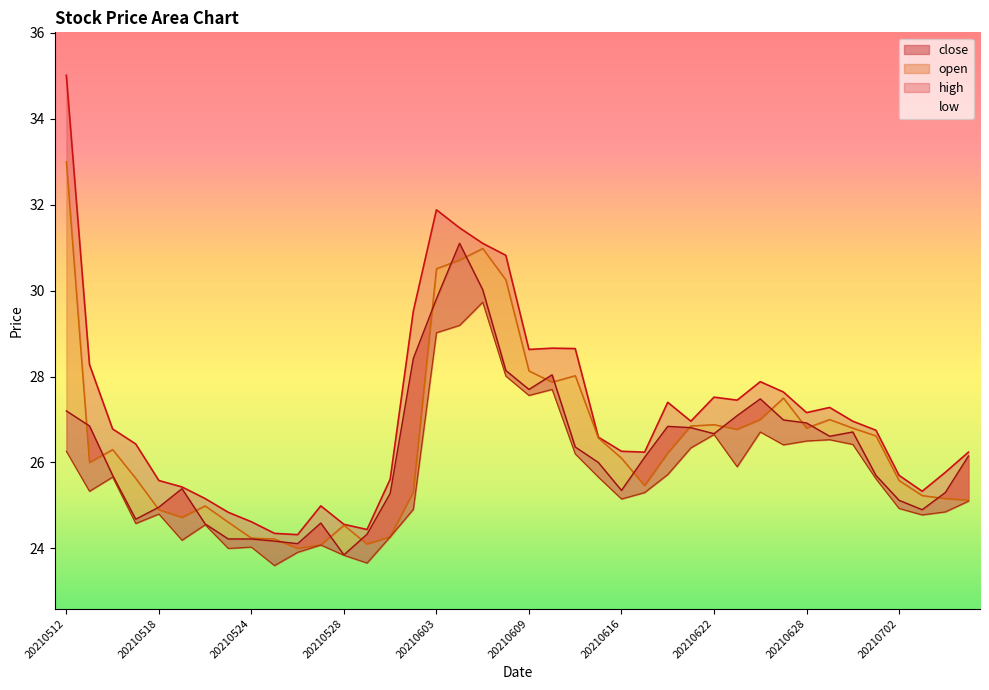

Reading right to left, what are all the values shown in this chart?

high: 20210707=26.2	20210706=25.8	20210705=25.3	20210702=25.7	20210701=26.8	20210630=27.0	20210629=27.3	20210628=27.2	20210625=27.6	20210624=27.9	20210623=27.4	20210622=27.5	20210621=27.0	20210618=27.4	20210617=26.2	20210616=26.3	20210615=26.6	20210611=28.6	20210610=28.7	20210609=28.6	20210608=30.8	20210607=31.1	20210604=31.5	20210603=31.9	20210602=29.5	20210601=25.6	20210531=24.4	20210528=24.6	20210527=25.0	20210526=24.3	20210525=24.4	20210524=24.6	20210521=24.8	20210520=25.2	20210519=25.4	20210518=25.6	20210517=26.4	20210514=26.8	20210513=28.3	20210512=35.0
open: 20210707=25.1	20210706=25.2	20210705=25.2	20210702=25.6	20210701=26.6	20210630=26.8	20210629=27.0	20210628=26.8	20210625=27.5	20210624=27.0	20210623=26.8	20210622=26.9	20210621=26.9	20210618=26.2	20210617=25.5	20210616=26.1	20210615=26.6	20210611=28.0	20210610=27.9	20210609=28.1	20210608=30.2	20210607=31.0	20210604=30.7	20210603=30.5	20210602=25.3	20210601=24.3	20210531=24.1	20210528=24.5	20210527=24.1	20210526=24.0	20210525=24.2	20210524=24.2	20210521=24.6	20210520=25.0	20210519=24.7	20210518=24.9	20210517=25.6	20210514=26.3	20210513=26.0	20210512=33.0
close: 20210707=26.1	20210706=25.3	20210705=24.9	20210702=25.1	20210701=25.7	20210630=26.7	20210629=26.6	20210628=26.9	20210625=27.0	20210624=27.5	20210623=27.1	20210622=26.7	20210621=26.8	20210618=26.8	20210617=26.1	20210616=25.4	20210615=26.0	20210611=26.4	20210610=28.0	20210609=27.7	20210608=28.1	20210607=30.0	20210604=31.1	20210603=29.8	20210602=28.4	20210601=25.3	20210531=24.3	20210528=23.9	20210527=24.6	20210526=24.1	20210525=24.2	20210524=24.2	20210521=24.2	20210520=24.6	20210519=25.4	20210518=25.0	20210517=24.7	20210514=25.7	20210513=26.9	20210512=27.2
low: 20210707=25.1	20210706=24.9	20210705=24.8	20210702=24.9	20210701=25.6	20210630=26.4	20210629=26.5	20210628=26.5	20210625=26.4	20210624=26.7	20210623=25.9	20210622=26.6	20210621=26.3	20210618=25.7	20210617=25.3	20210616=25.1	20210615=25.7	20210611=26.2	20210610=27.7	20210609=27.6	20210608=28.0	20210607=29.7	20210604=29.2	20210603=29.0	20210602=24.9	20210601=24.3	20210531=23.7	20210528=23.8	20210527=24.1	20210526=23.9	20210525=23.6	20210524=24.0	20210521=24.0	20210520=24.6	20210519=24.2	20210518=24.8	20210517=24.6	20210514=25.7	20210513=25.3	20210512=26.3